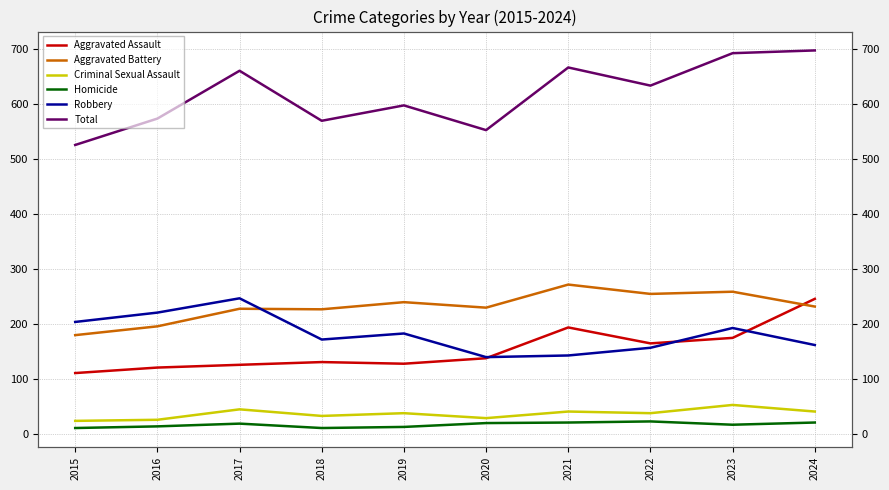

What is the value of the Homicide point at the 7th from the left?

20